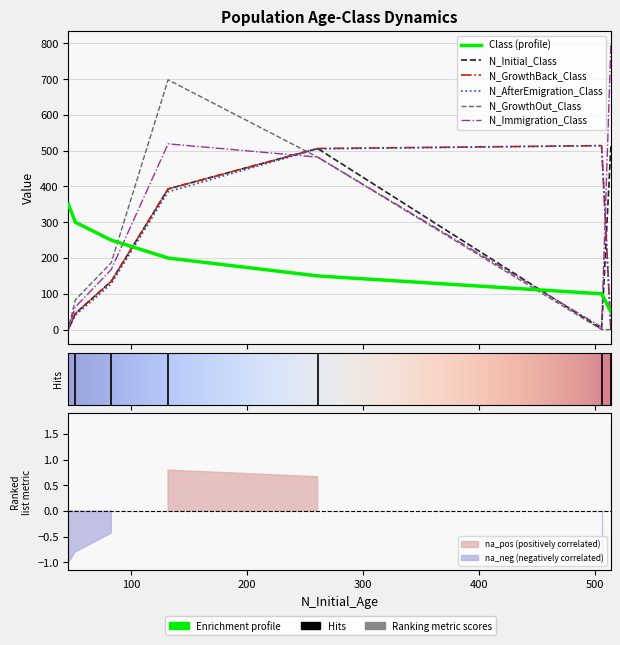

How many interior local valleys does the N_Immigration_Class series have?

1